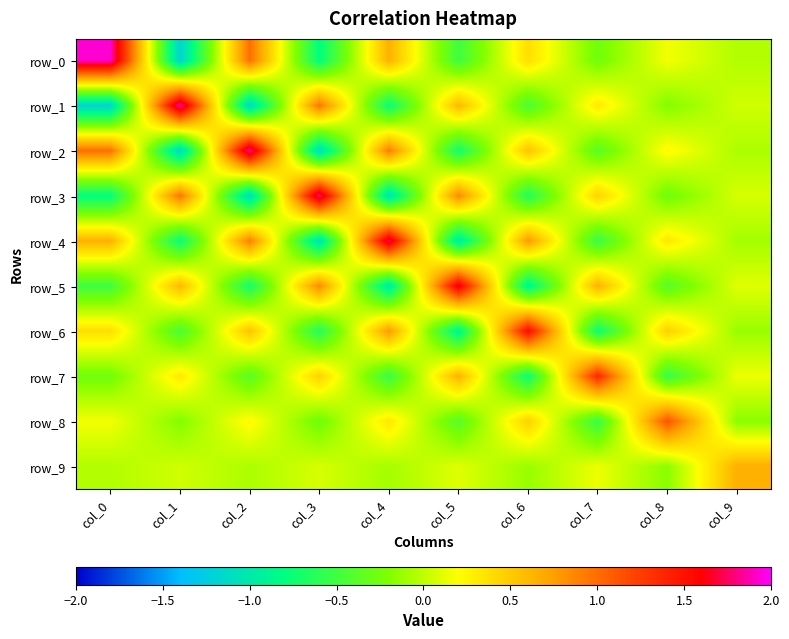

Is the value of row_0 at col_5 greater than the value of row_8 at col_6?

No